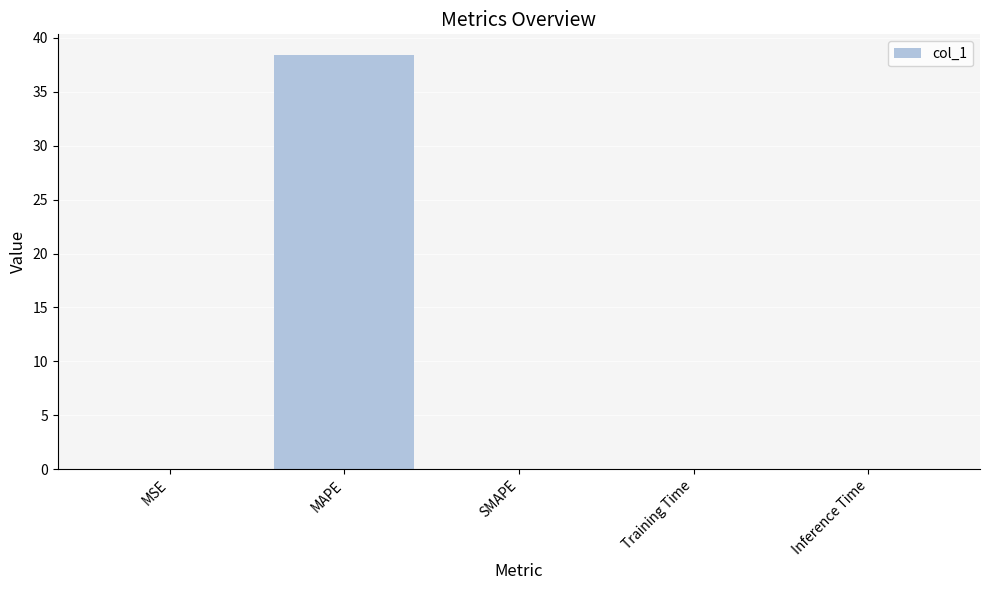

Count the number of categories in the chart.

5